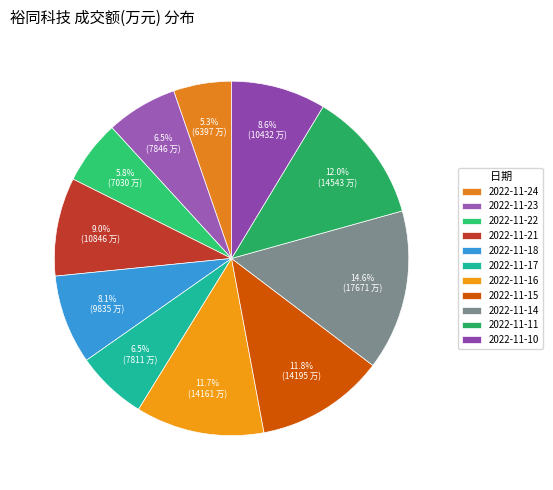

Count the number of slices in the pie.

11